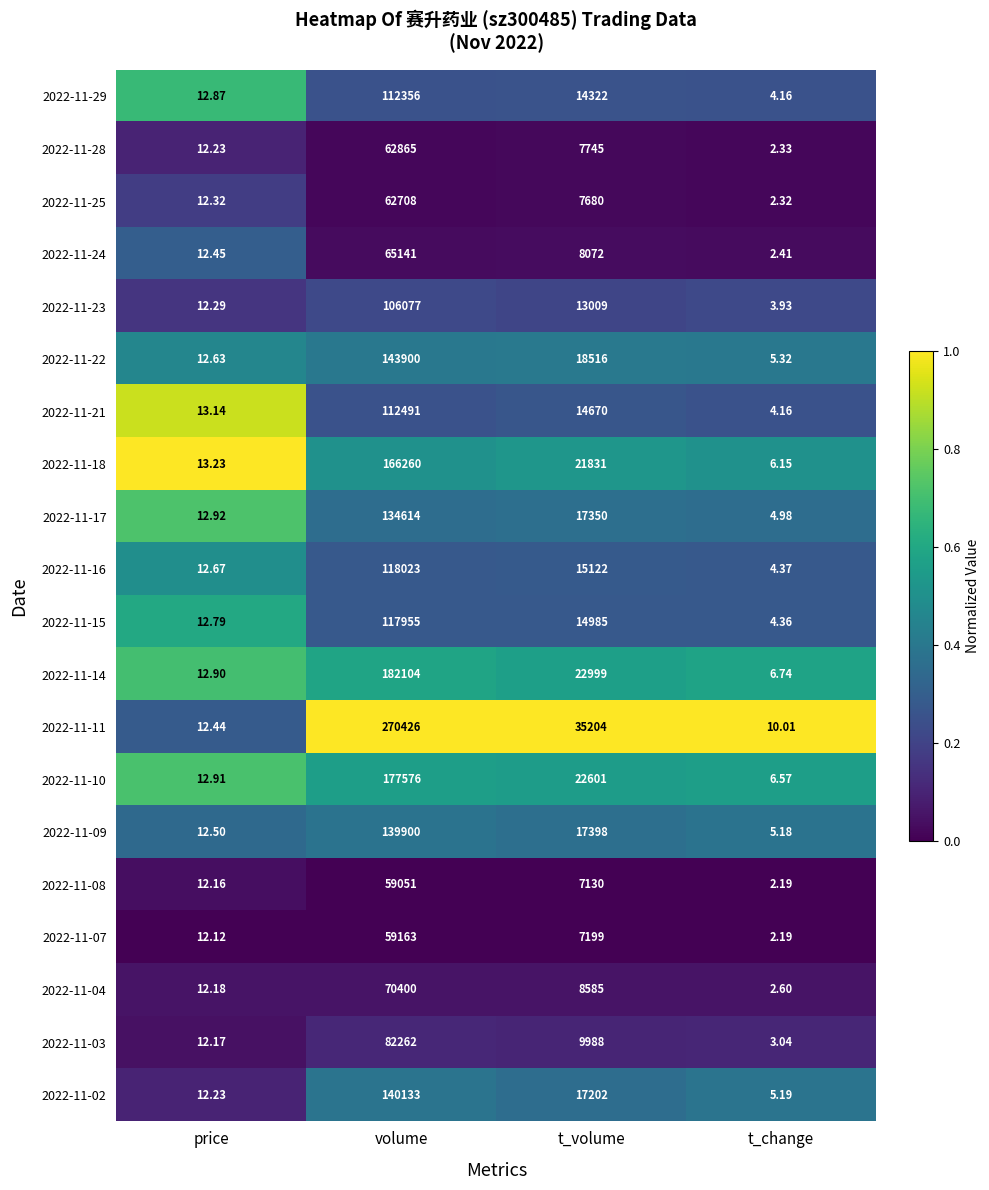

List the labels in order of 2022-11-23 value, largest first.

volume, t_volume, price, t_change